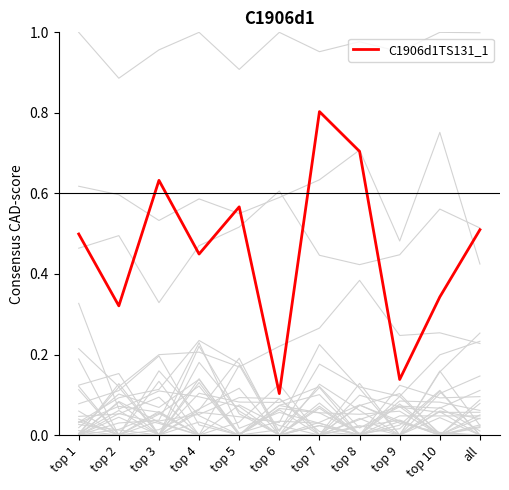

How many C1906d1TS131_1 values are between 0 and 1?

11